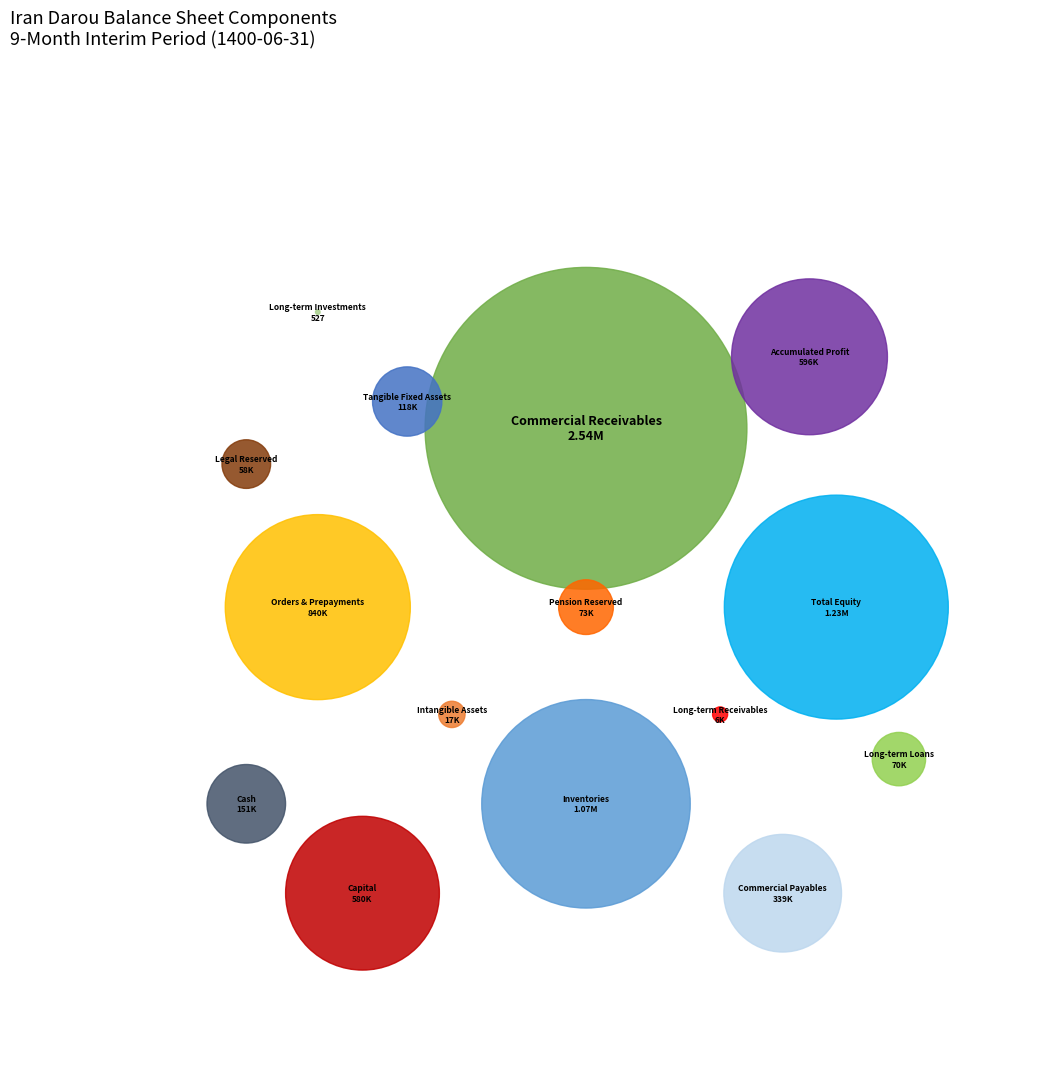

How many segments does this pie chart have?

15